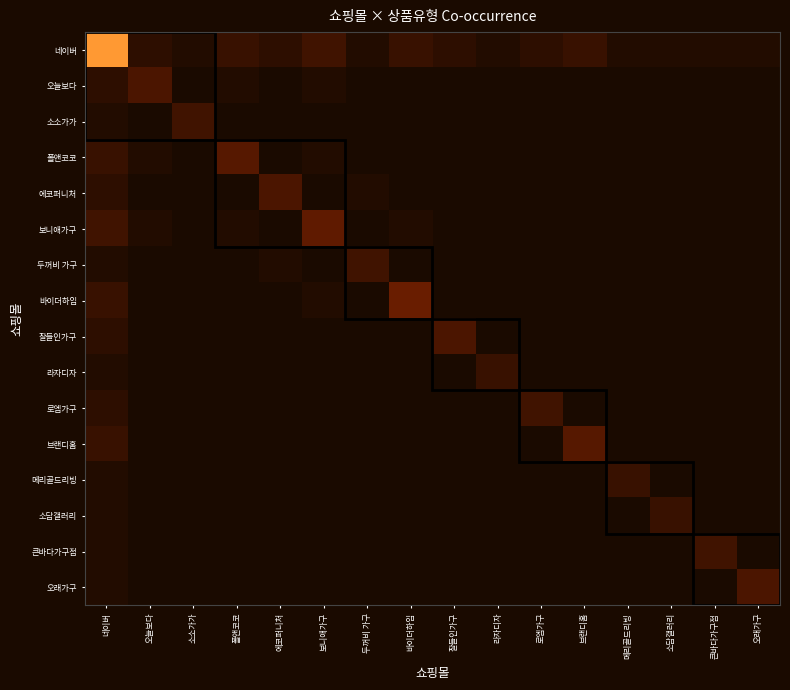

Rank the series by their maximum value, from highest to lowest.

네이버, 바이더하임, 보니애가구, 폴앤코코, 브랜디홈, 오늘보다, 에코퍼니처, 잘들인가구, 오래가구, 소소가가, 두꺼비 가구, 로엠가구, 큰바다가구점, 라자디자, 메리골드리빙, 소담갤러리